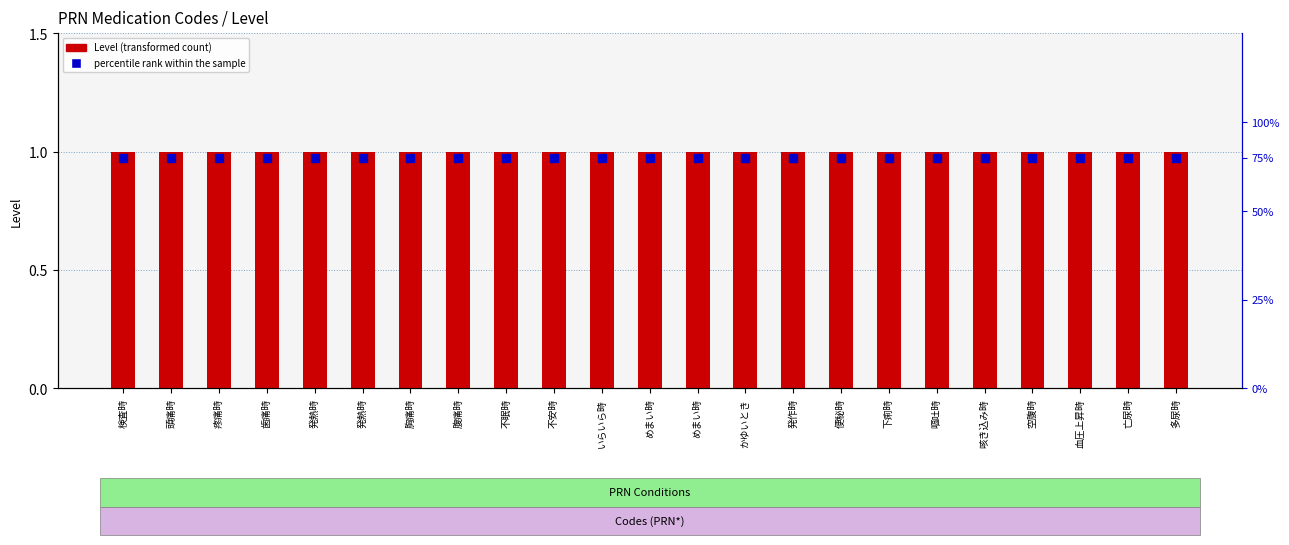

What is the total value across all series at 下痢時?

2.3